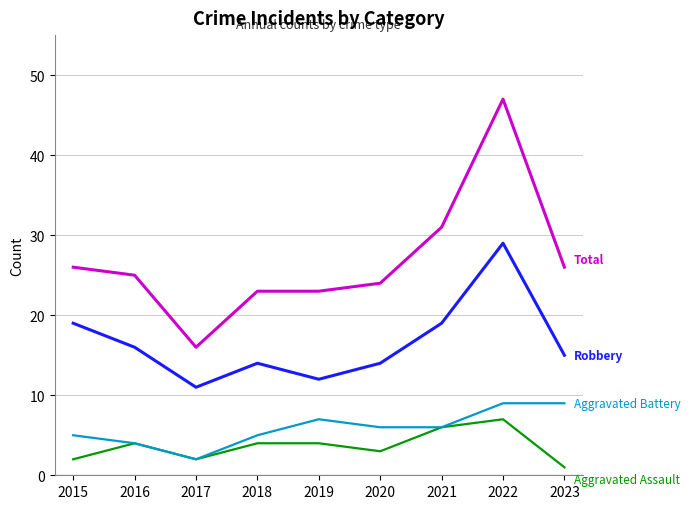

Which category has the highest value across all series?

2022